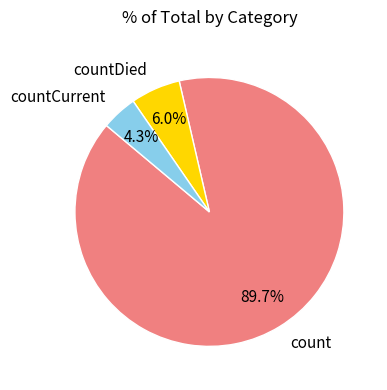

To the nearest percent, what is the average slice percentage?

33%